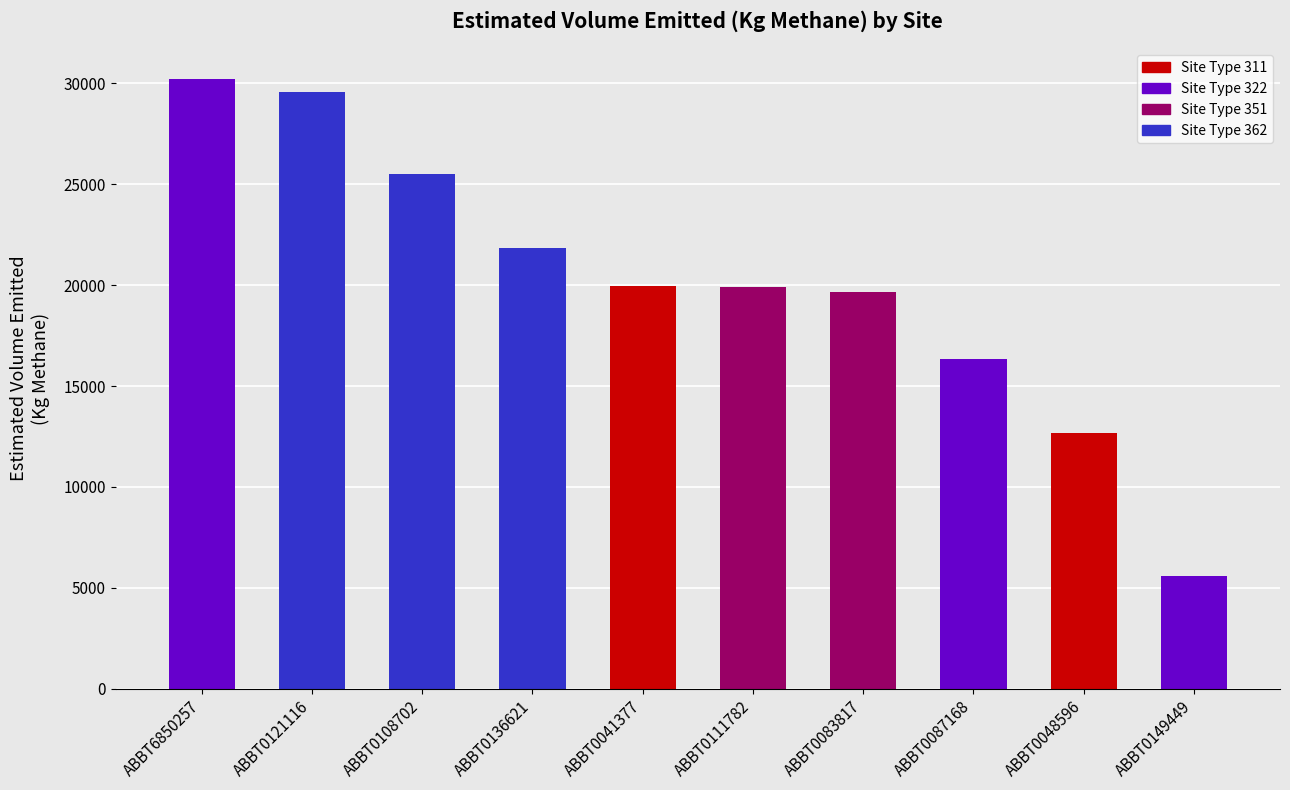

The chart shows a value of 6675.6 at ABBT0041377. True or false?

False